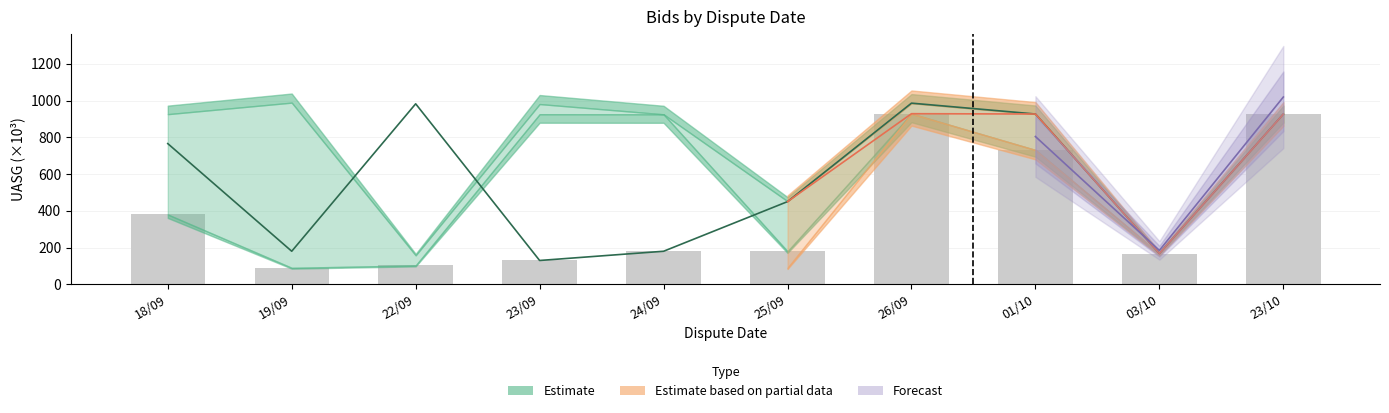

The chart shows a value of 103.1 at 22/09. True or false?

True